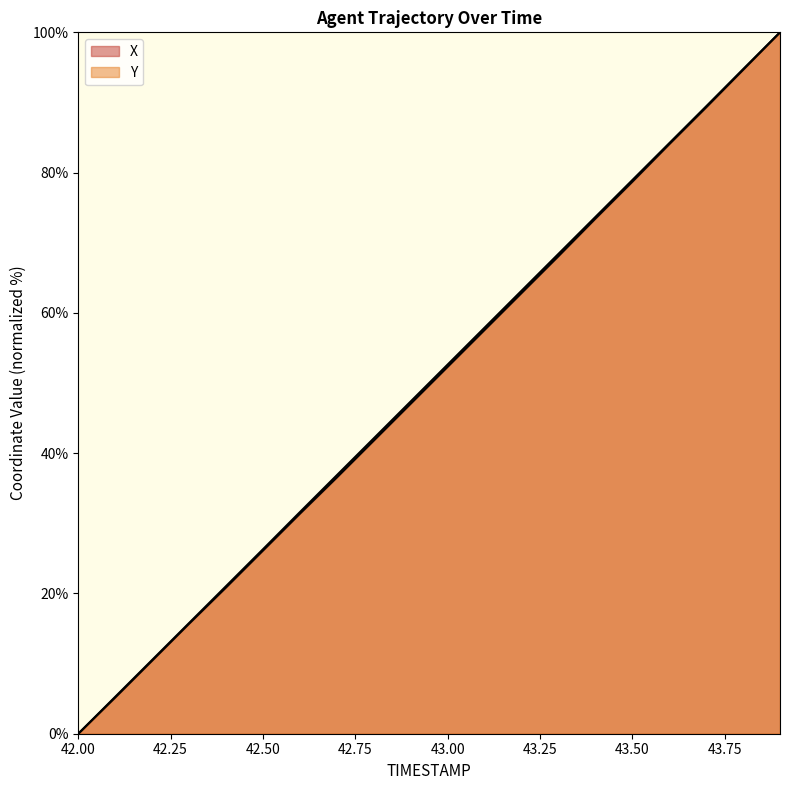

What is the value of the X point at the 11th from the left?

52.3